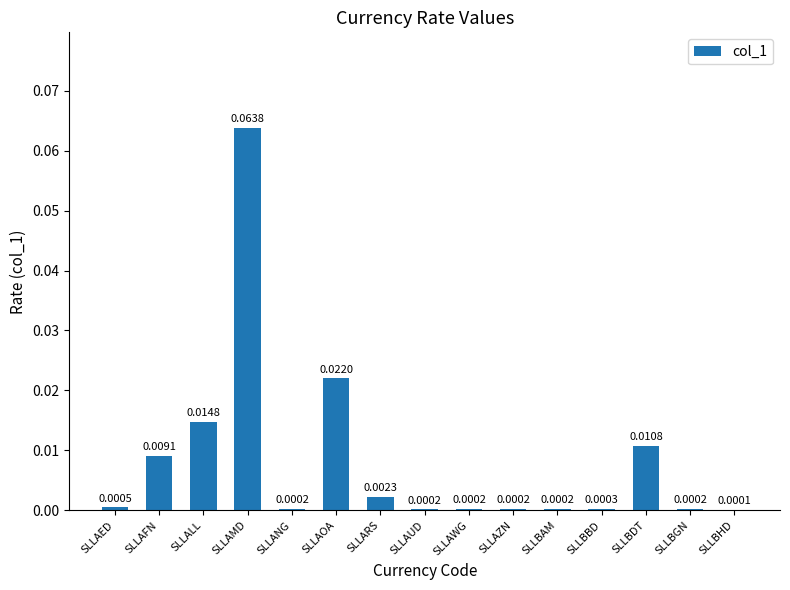

Which category has the highest value across all series?

SLLAMD